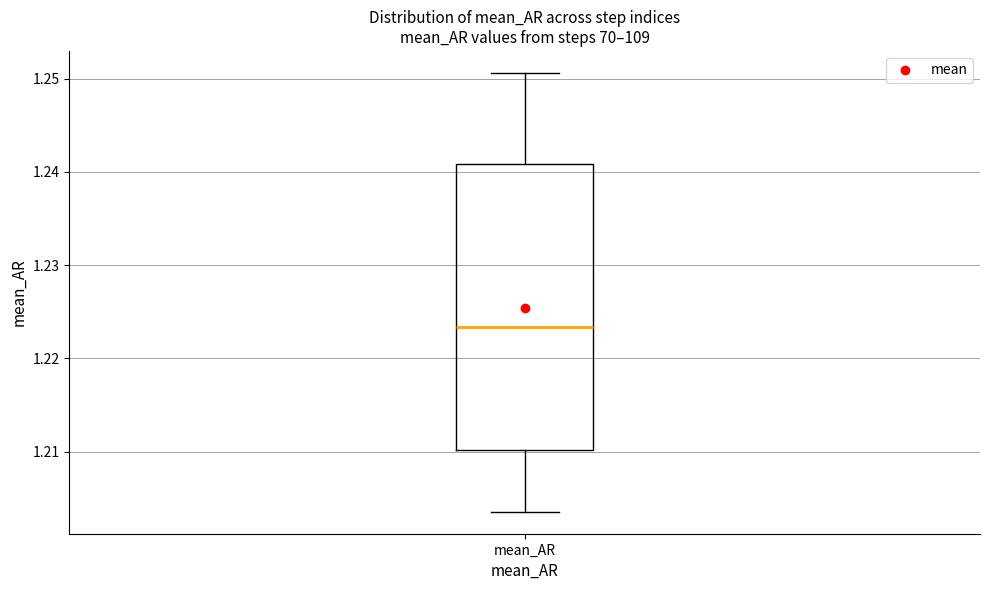

Where does the lower whisker of the box for mean_AR end on the y-axis? The values are not printed on the chart, so give them approximately, as read against the axis.

1.204